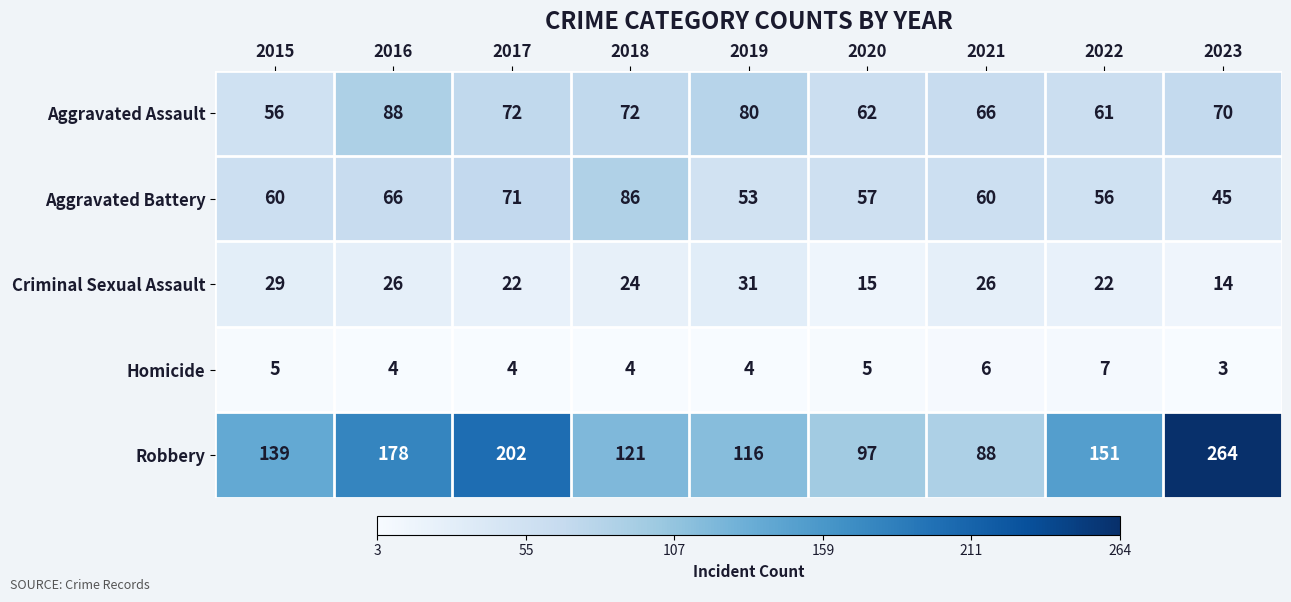

Where does the Criminal Sexual Assault series first go above 24?

2015